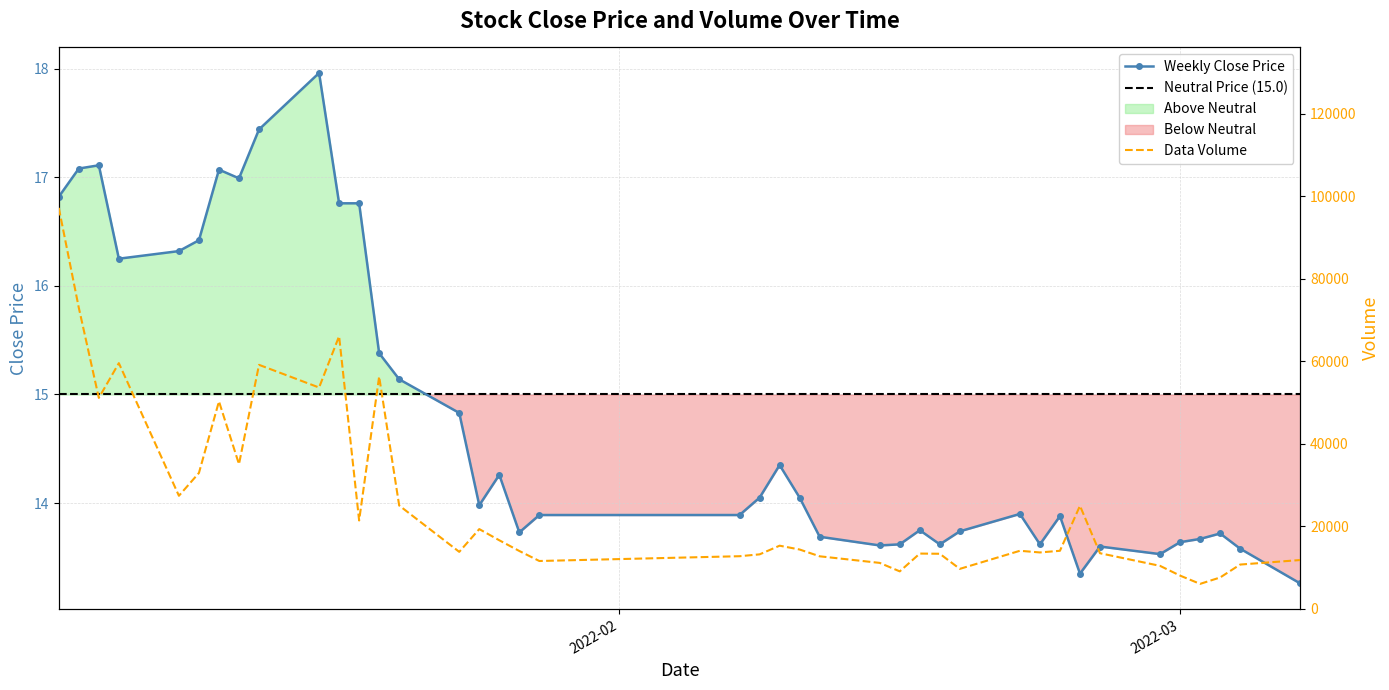

What is the highest value of the Weekly Close Price series?

18.0